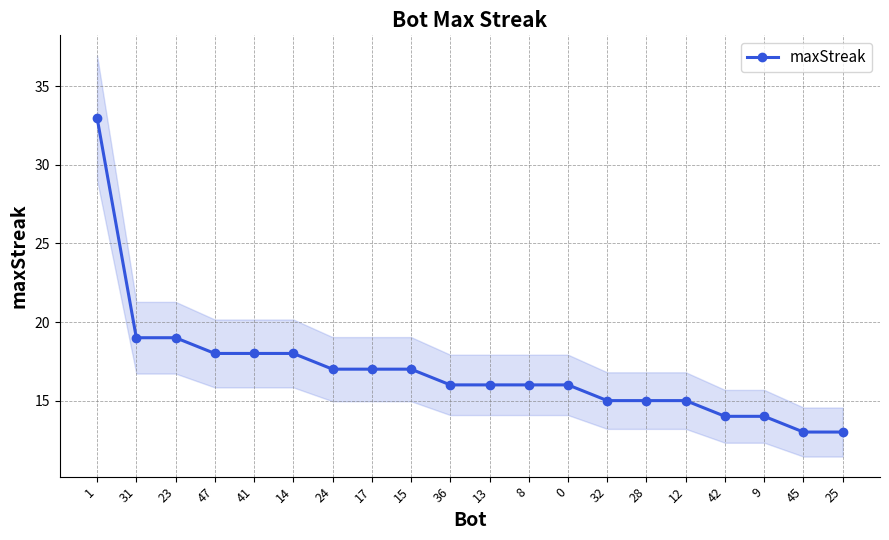

What is the difference between the maximum and second lowest values?

20